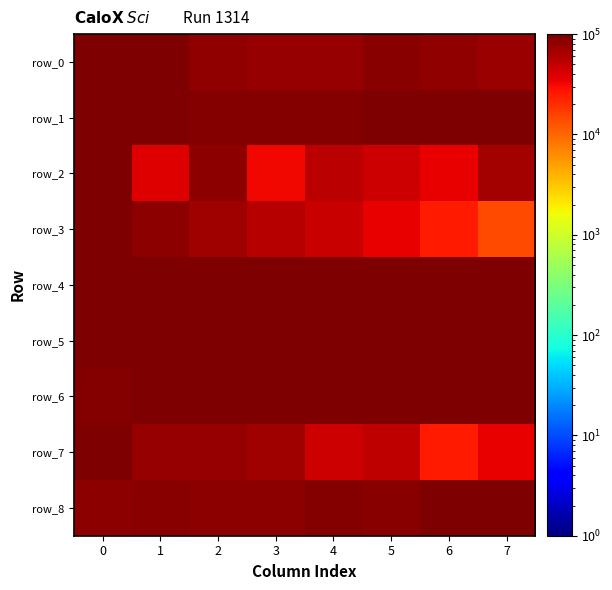

Is it true that row_8 equals 24029.9 at 1?

False